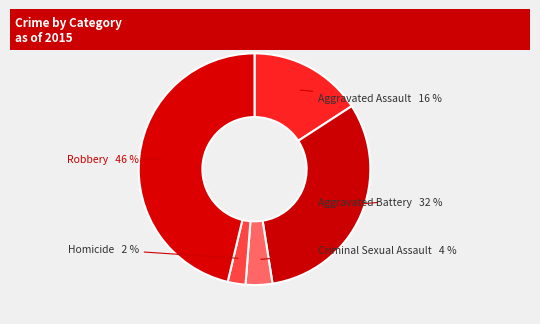

Is there any slice that represents more than half of the pie?

No